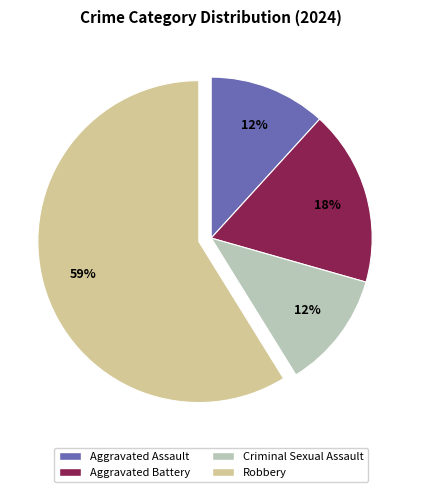

How many segments does this pie chart have?

4